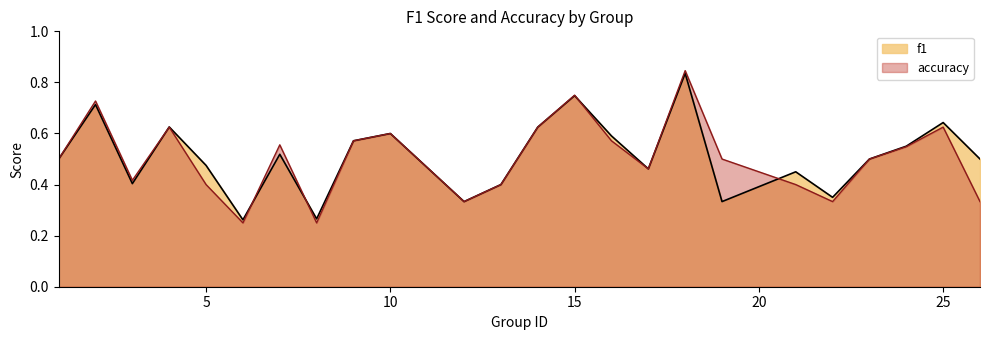

List the labels in order of accuracy value, smallest first.

6, 8, 12, 22, 26, 5, 13, 21, 3, 17, 1, 19, 23, 24, 7, 9, 16, 10, 4, 14, 25, 2, 15, 18